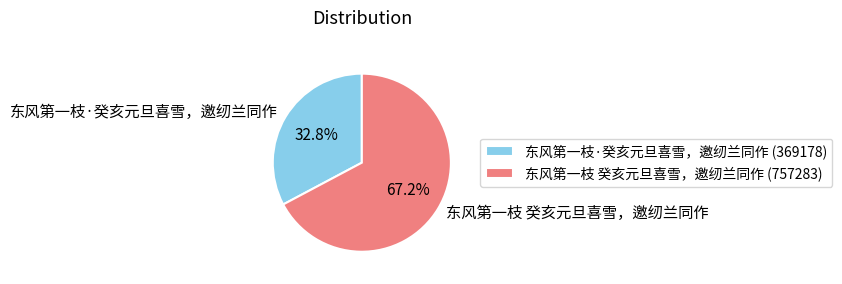

Rank the categories by value from lowest to highest.

东风第一枝·癸亥元旦喜雪，邀纫兰同作, 东风第一枝 癸亥元旦喜雪，邀纫兰同作